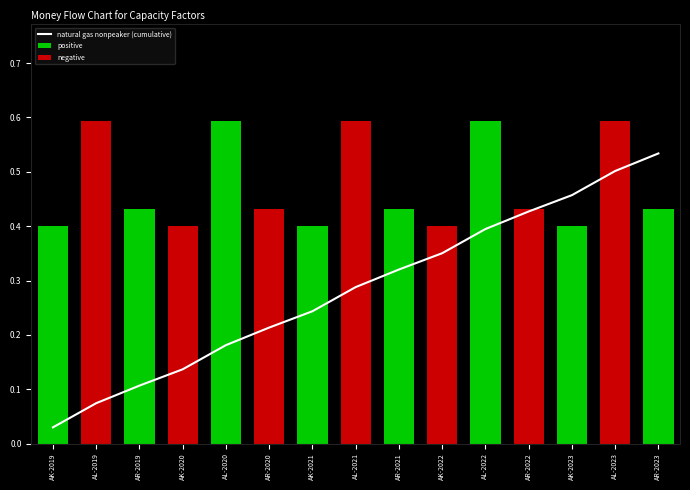

List the labels in order of value, smallest first.

AK-2019, AL-2019, AR-2019, AK-2020, AL-2020, AR-2020, AK-2021, AL-2021, AR-2021, AK-2022, AL-2022, AR-2022, AK-2023, AL-2023, AR-2023